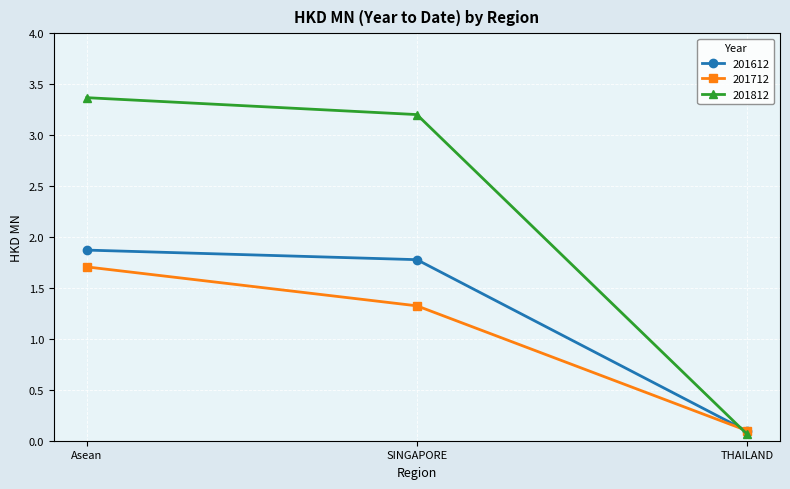

Which category has the lowest value in the 201612 series?

THAILAND